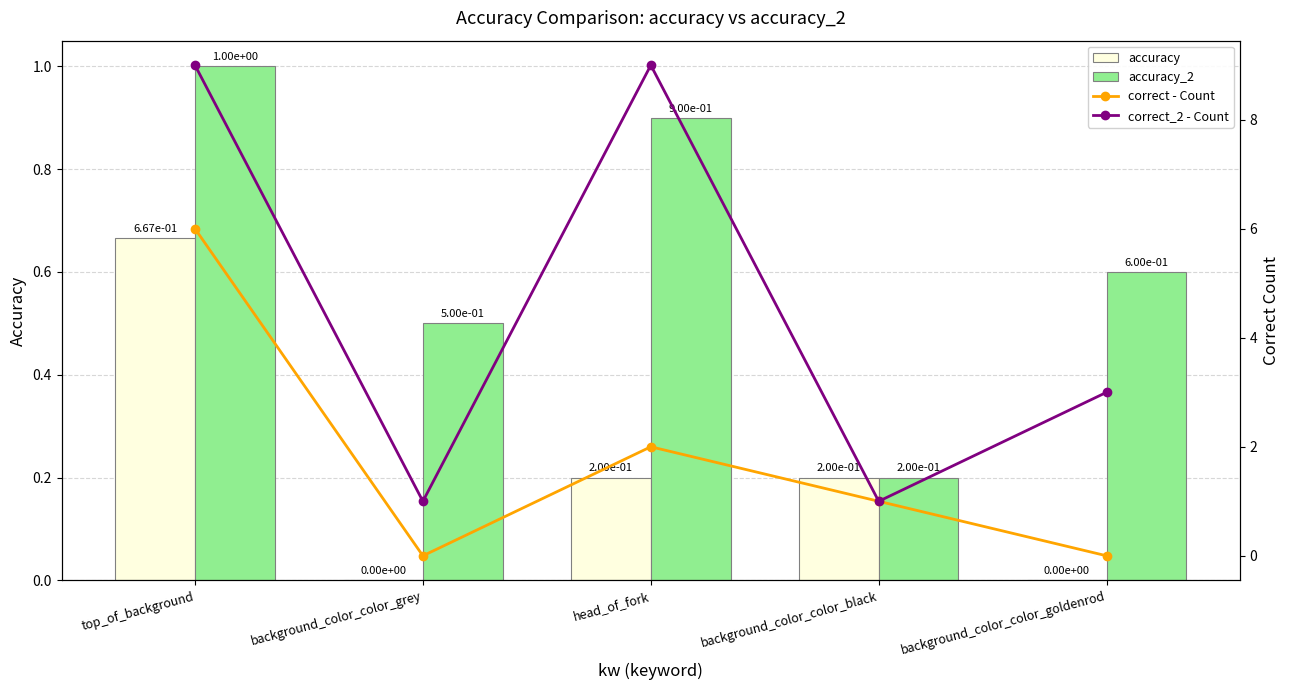

The value of accuracy_2 at background_color_color_goldenrod is 1.0. True or false?

False